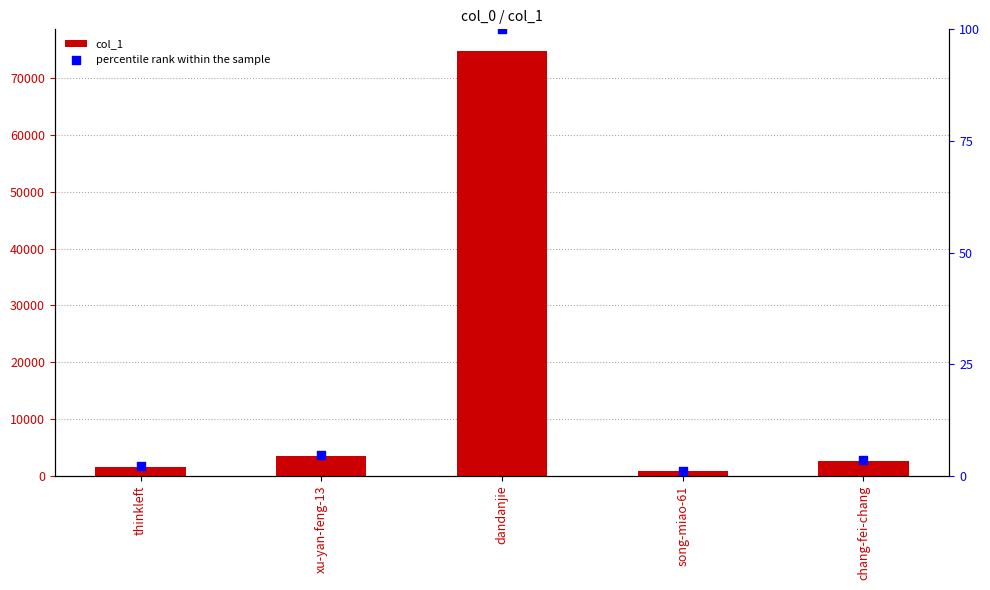

Which series has the largest total across all categories?

col_1